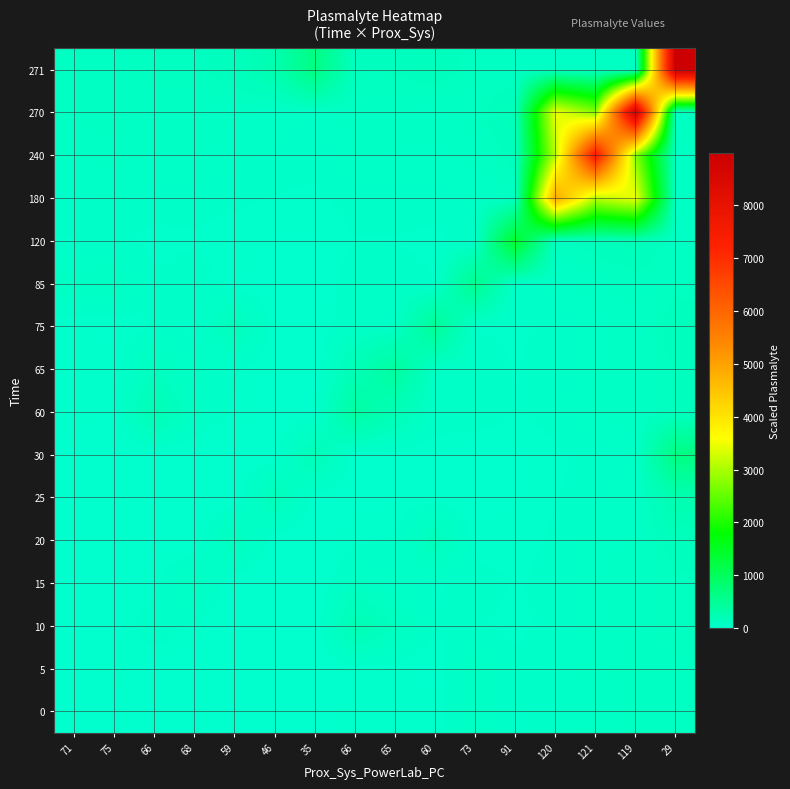

What is the difference between the highest and lowest values at 121?

7463.0